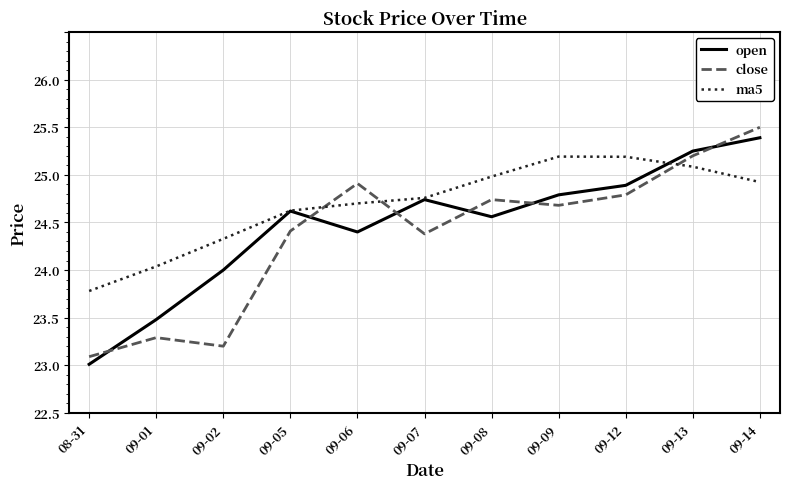

The value of close at 08-31 is 23.1. True or false?

True